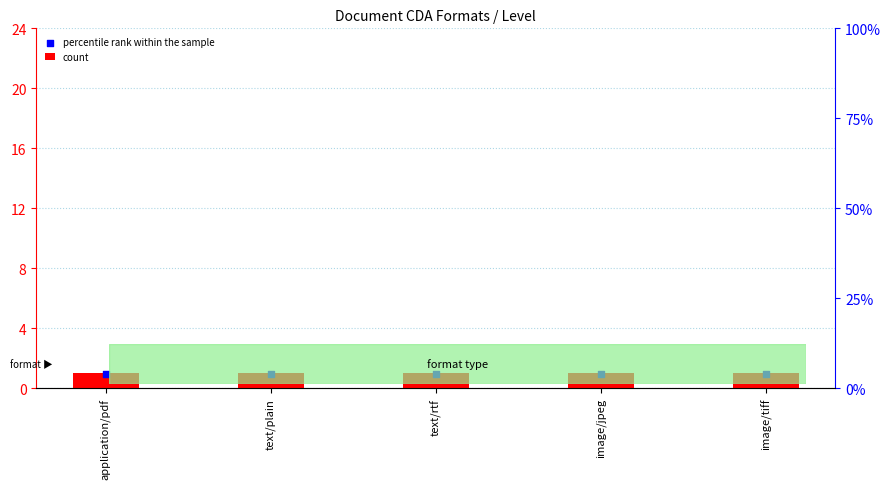

At which category is the sum across all series the highest?

application/pdf